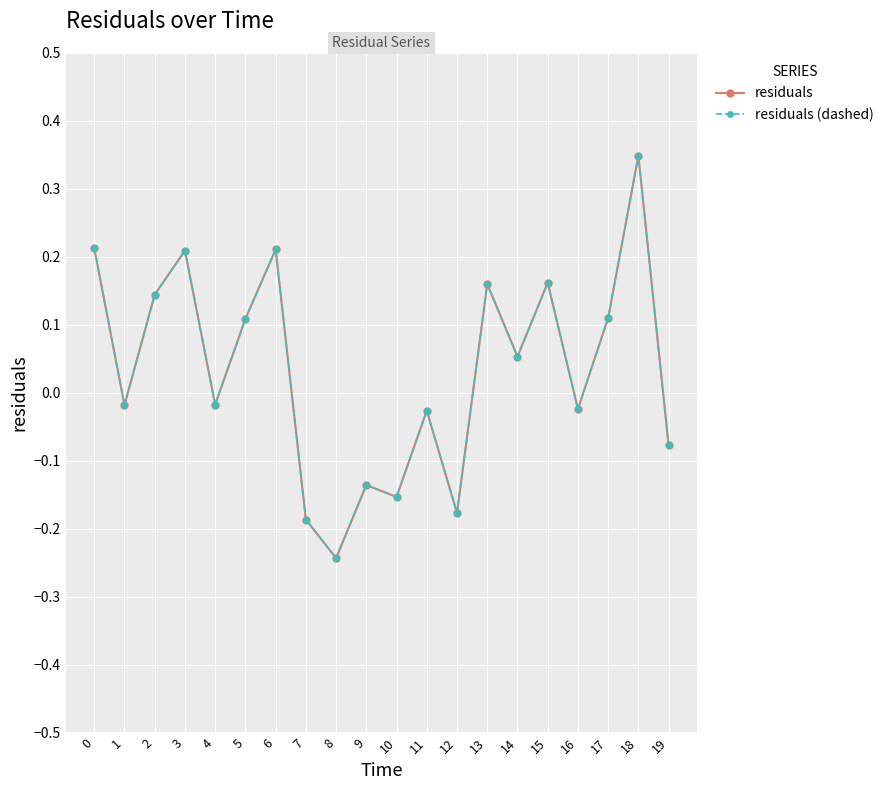

True or false: residuals has more than 0 points higher than both neighbors.

True